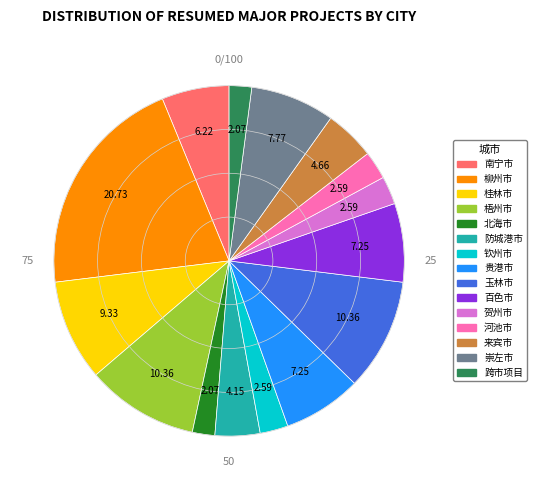

How many slices are in this pie chart?

15